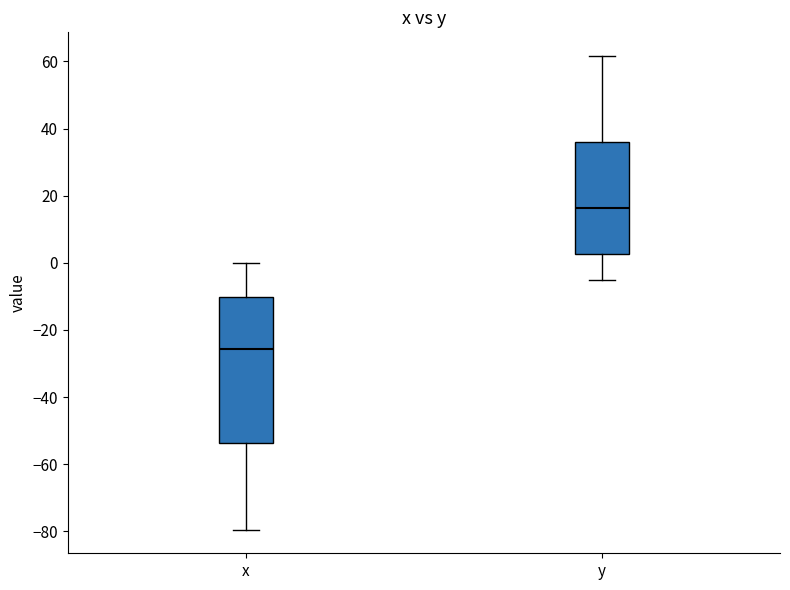

Which box is the tallest, from its lower edge to its upper edge?

x